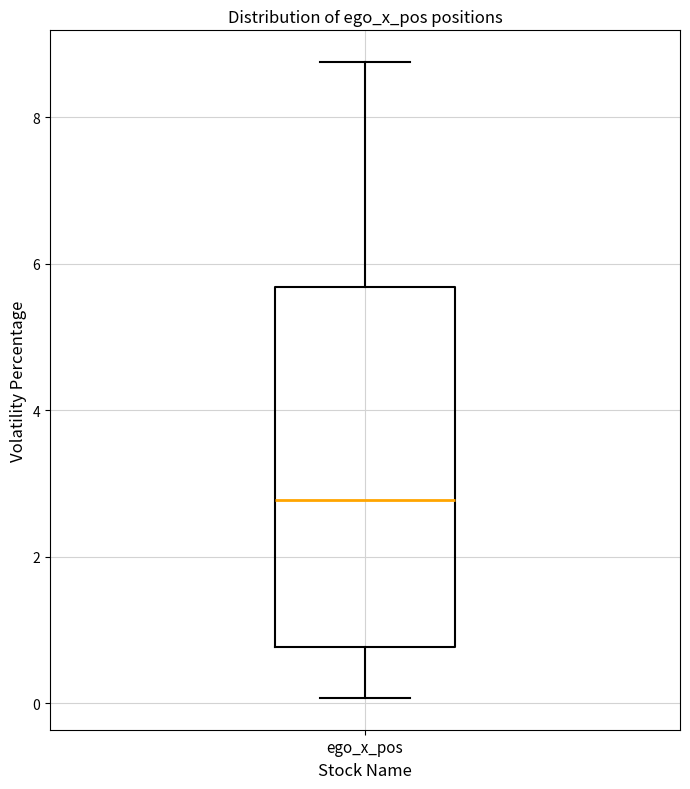

Transcribe this box plot: give where the median line is, the range the box spans, and where the two whiskers end, as read against the y-axis. The values are not printed on the chart, so give them approximately, as read against the axis.

median 2.8, box 0.8 to 5.6, whiskers 0.0 to 8.8